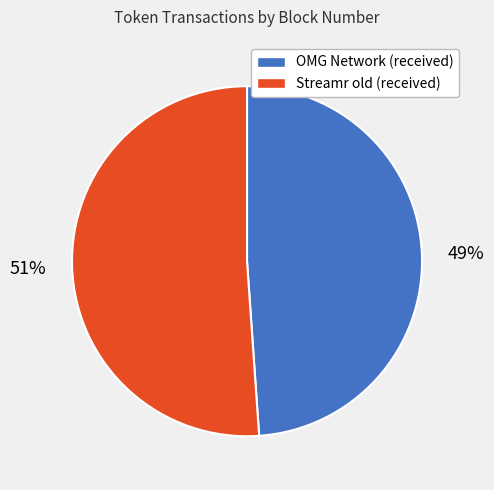

What is the smallest slice in the pie chart?

OMG Network (received)